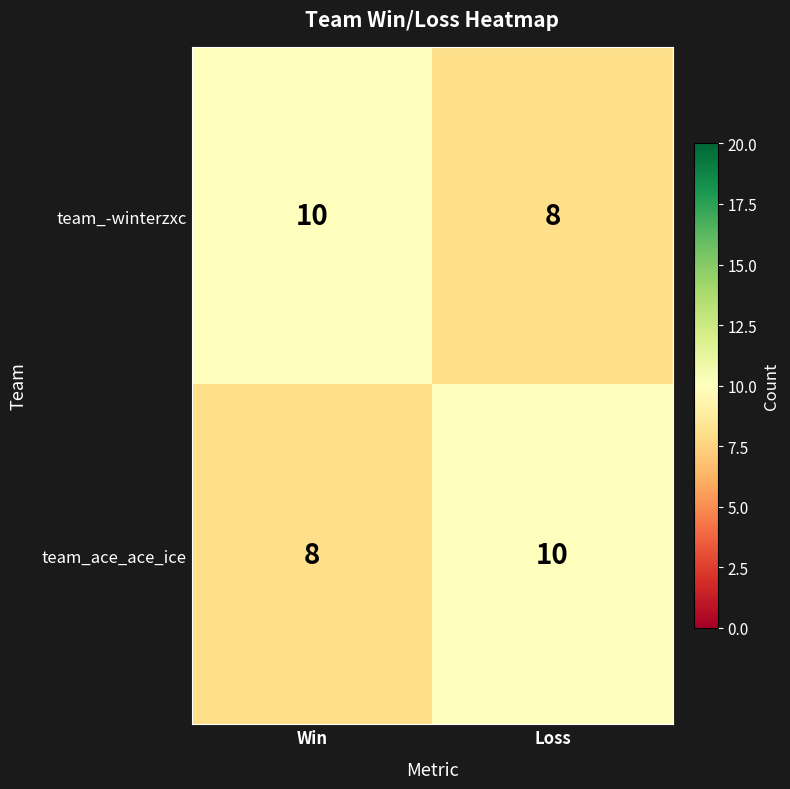

The value of team_ace_ace_ice at Win is 8. True or false?

True